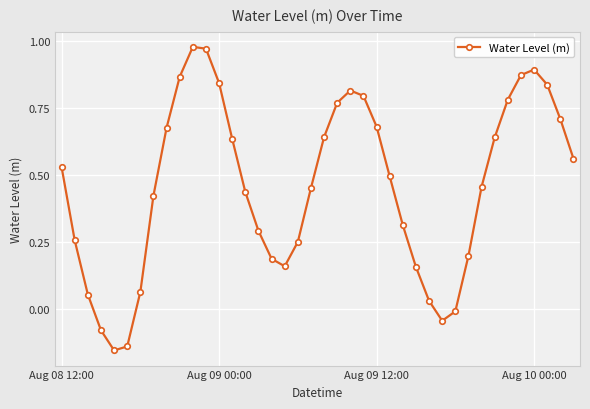

How many series are shown in this chart?

1